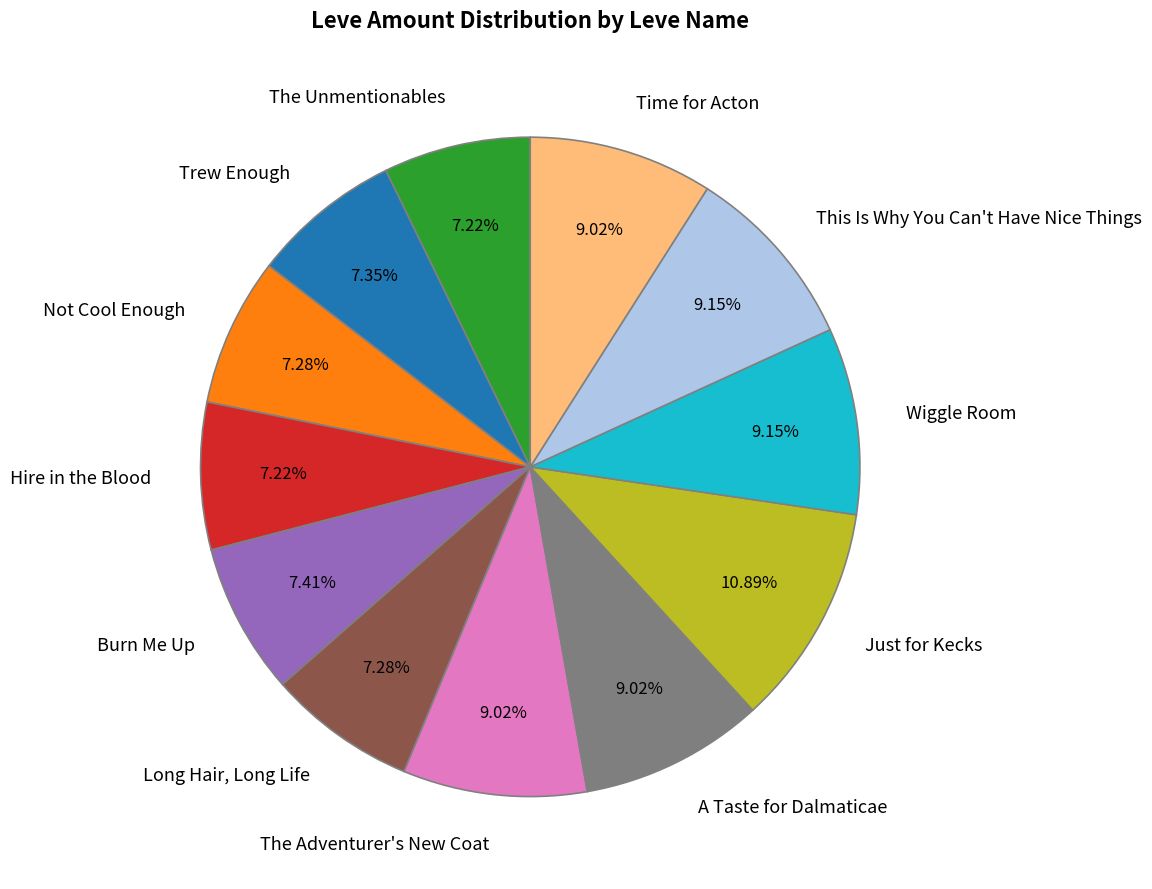

The Hire in the Blood slice represents 15% of the pie. True or false?

False